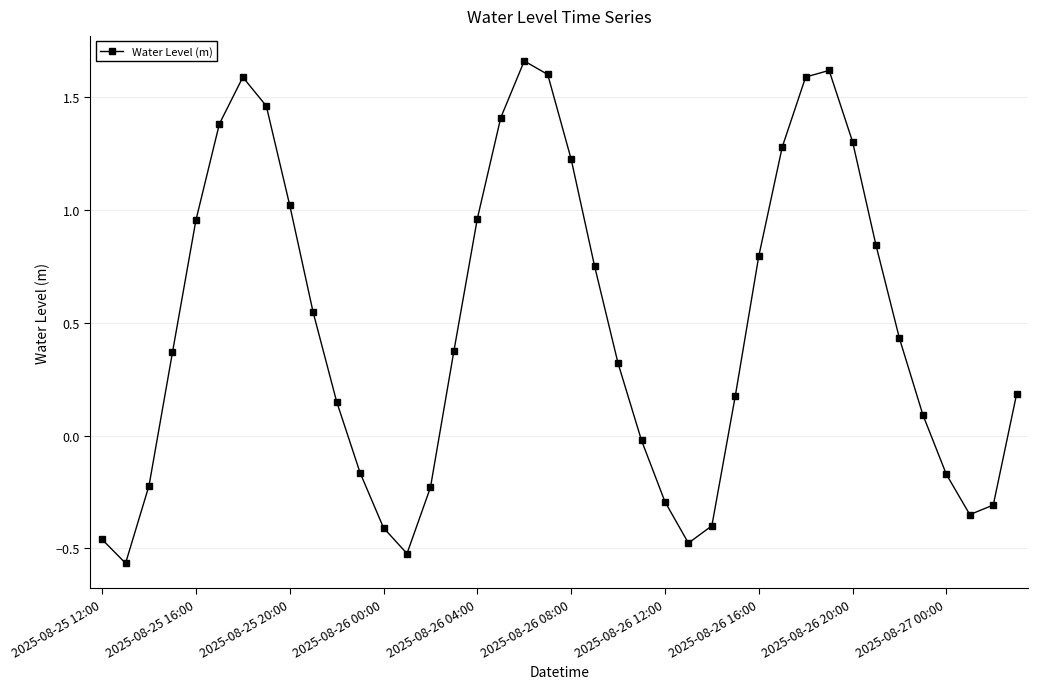

What is the sum of all values?

19.5